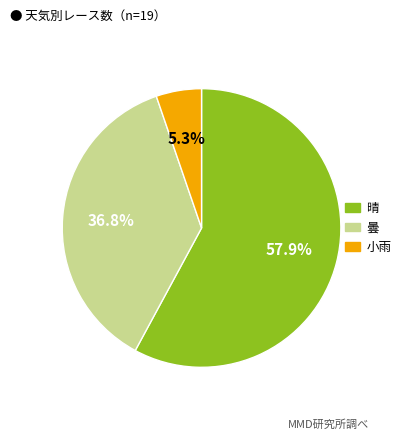

Which has a higher value, 小雨 or 晴?

晴